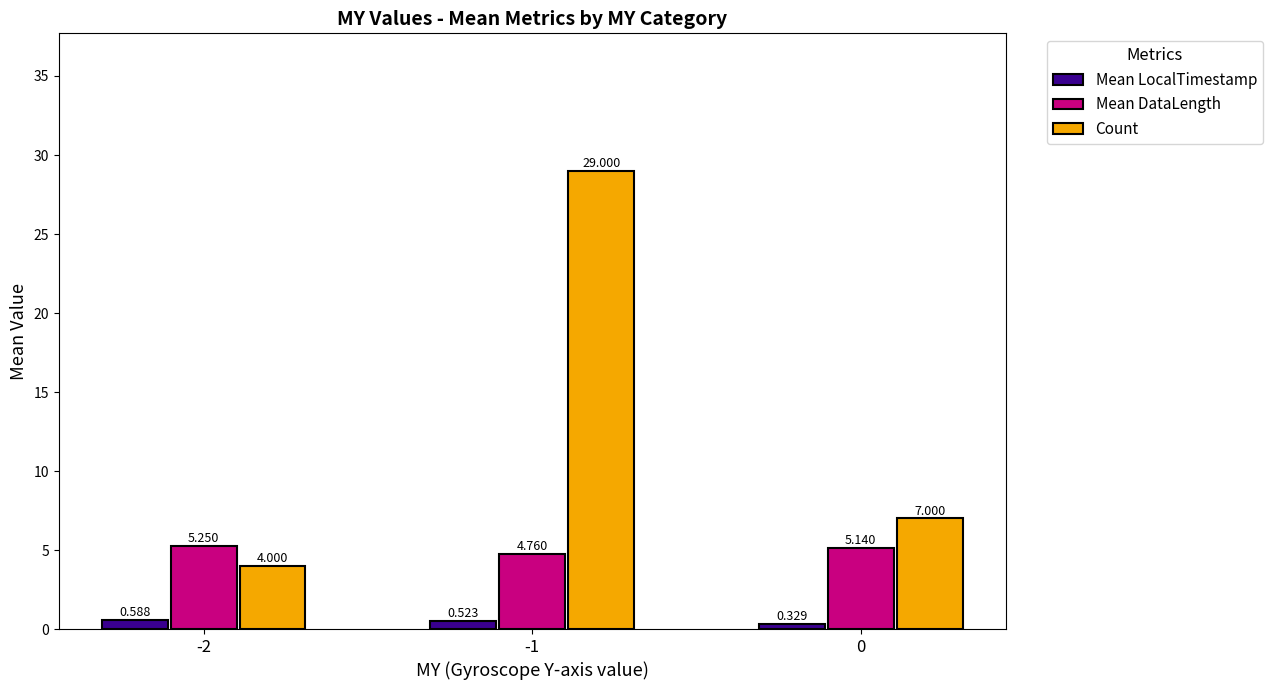

What is the value of the Count bar at the 2nd from the left?

29.0